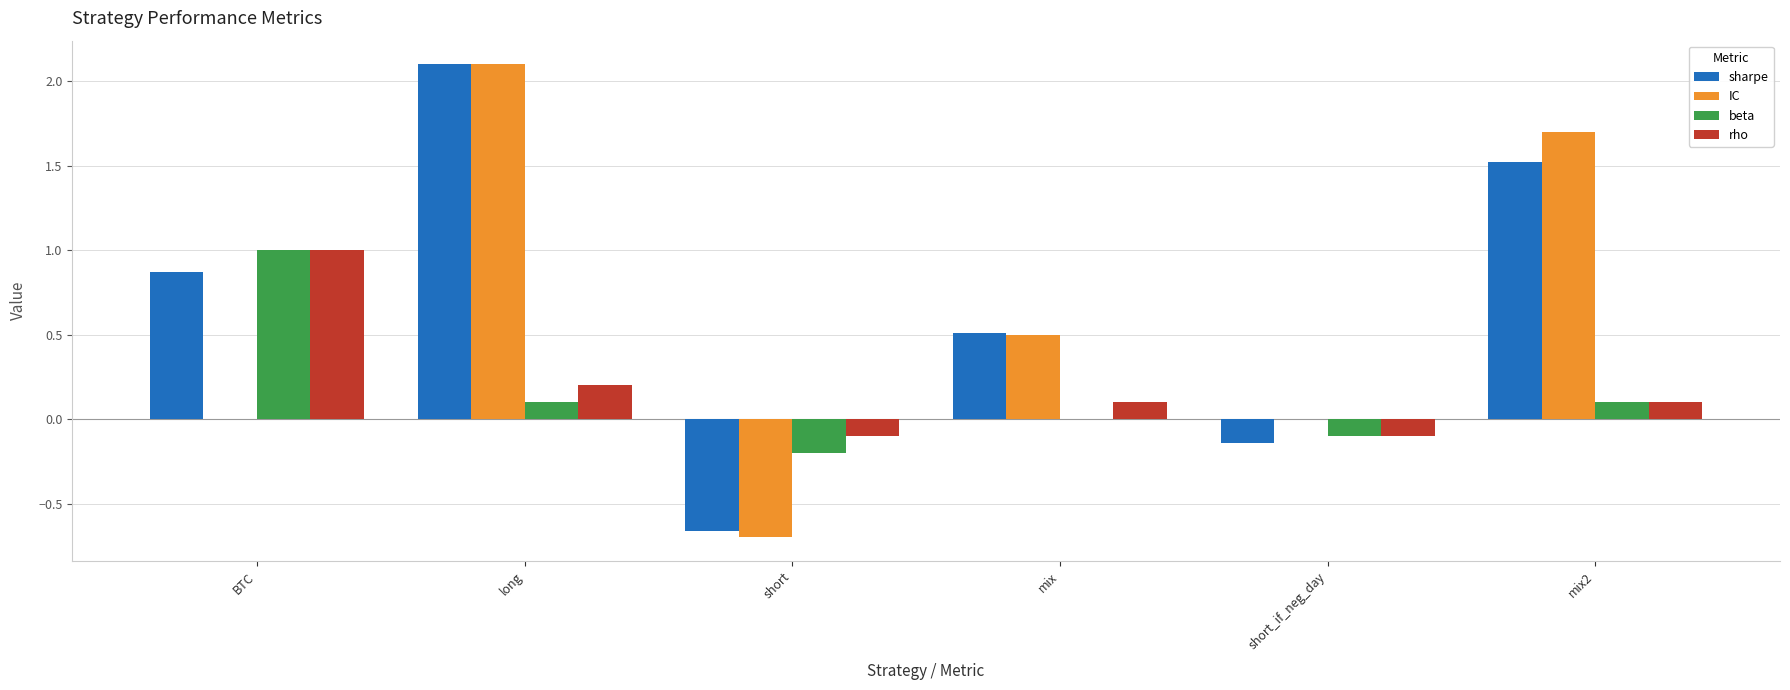

Read the beta value at BTC.

1.0